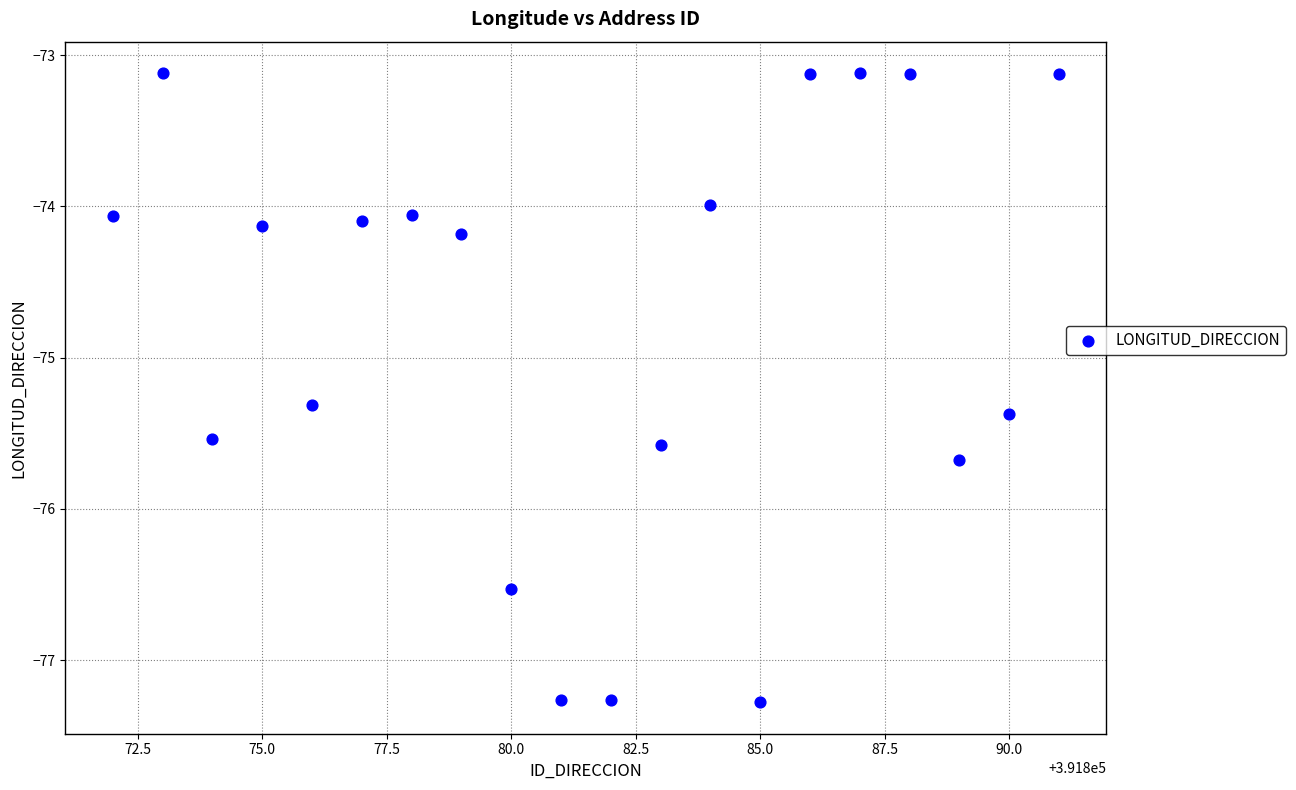

What Y value in the scatter plot is closest to -75?

-75.3